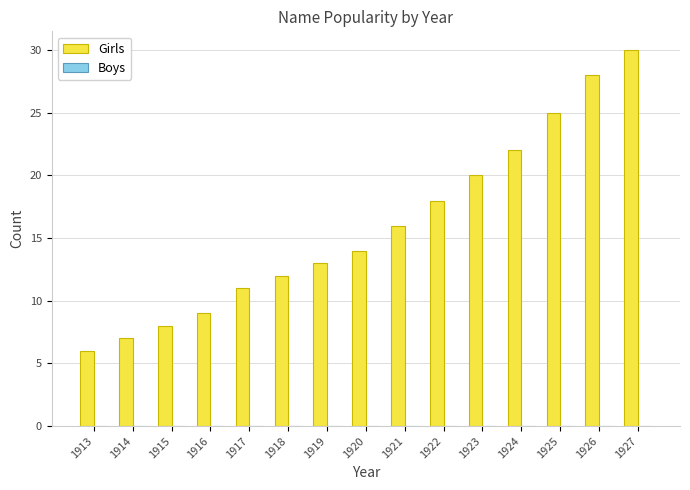

Between 1915 and 1923, which is larger?

1923